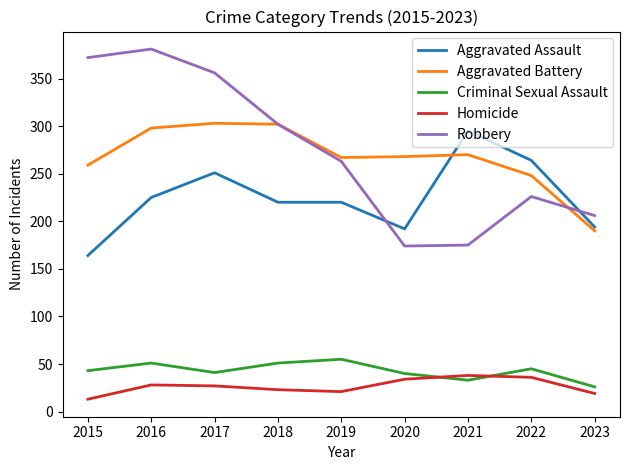

Which series has the widest spread of values?

Robbery